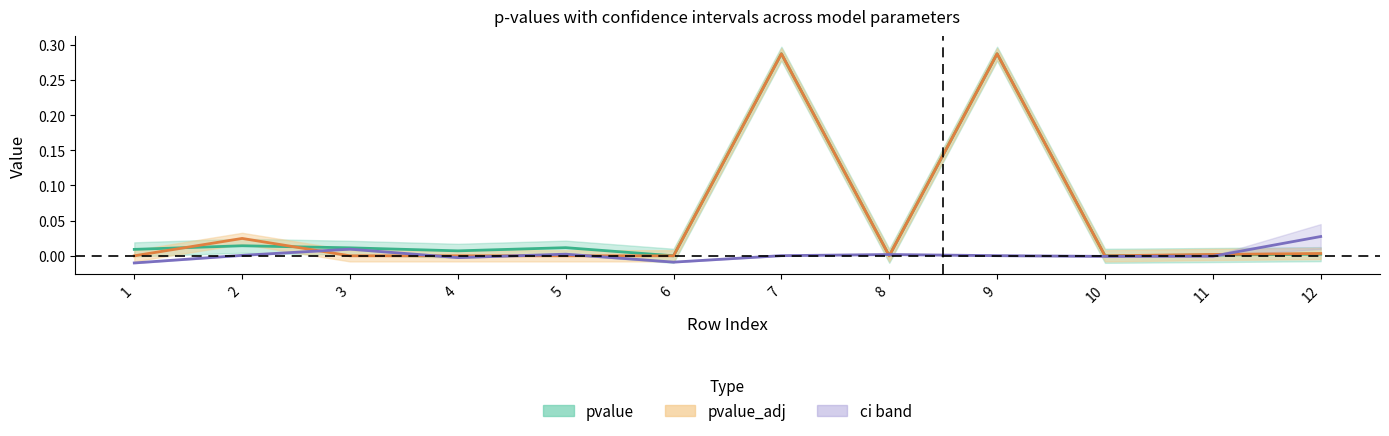

Reading left to right, list all the values displayed in this chart.

pvalue: 1=0.0	2=0.0	3=0.0	4=0.0	5=0.0	6=0.0	7=0.3	8=0.0	9=0.3	10=0.0	11=0.0	12=0.0
pvalue_adj: 1=0.0	2=0.0	3=0.0	4=0.0	5=0.0	6=0.0	7=0.3	8=0.0	9=0.3	10=0.0	11=0.0	12=0.0
ci_upper: 1=-0.0	2=0.0	3=0.0	4=-0.0	5=0.0	6=-0.0	7=0.0	8=0.0	9=0.0	10=-0.0	11=-0.0	12=0.0